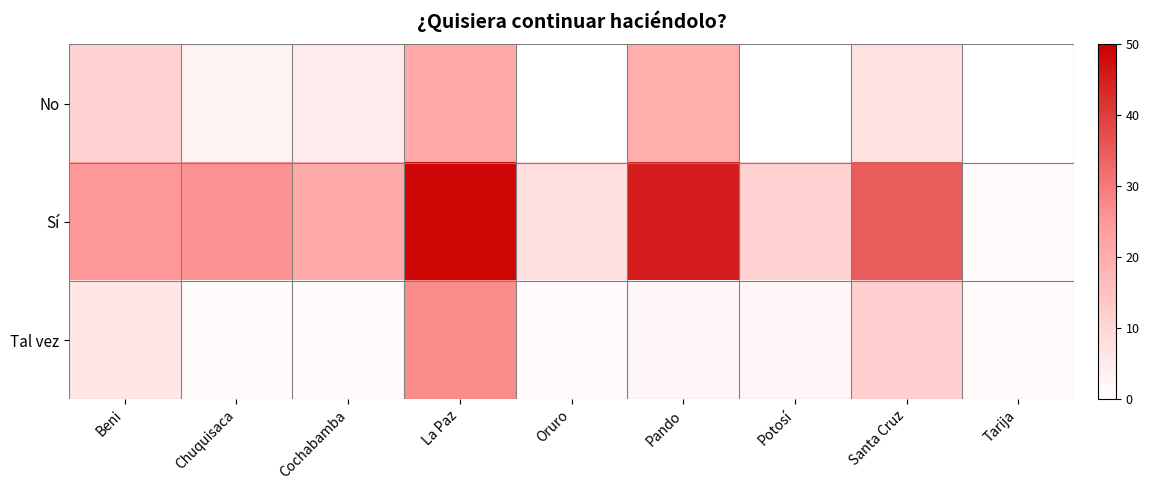

Reading left to right, what are all the values shown in this chart?

No: Beni=11	Chuquisaca=3	Cochabamba=5	La Paz=21	Oruro=0	Pando=20	Potosí=0	Santa Cruz=7	Tarija=0
Sí: Beni=25	Chuquisaca=26	Cochabamba=21	La Paz=49	Oruro=8	Pando=45	Potosí=11	Santa Cruz=35	Tarija=1
Tal vez: Beni=6	Chuquisaca=1	Cochabamba=1	La Paz=27	Oruro=1	Pando=2	Potosí=2	Santa Cruz=12	Tarija=1